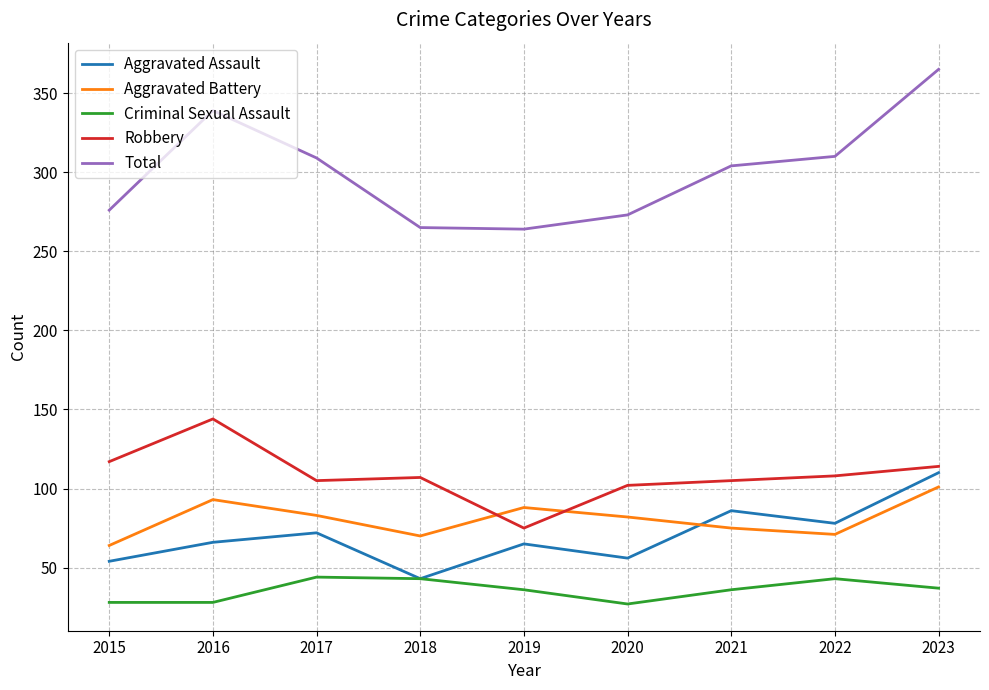

Which series has the largest total across all categories?

Total